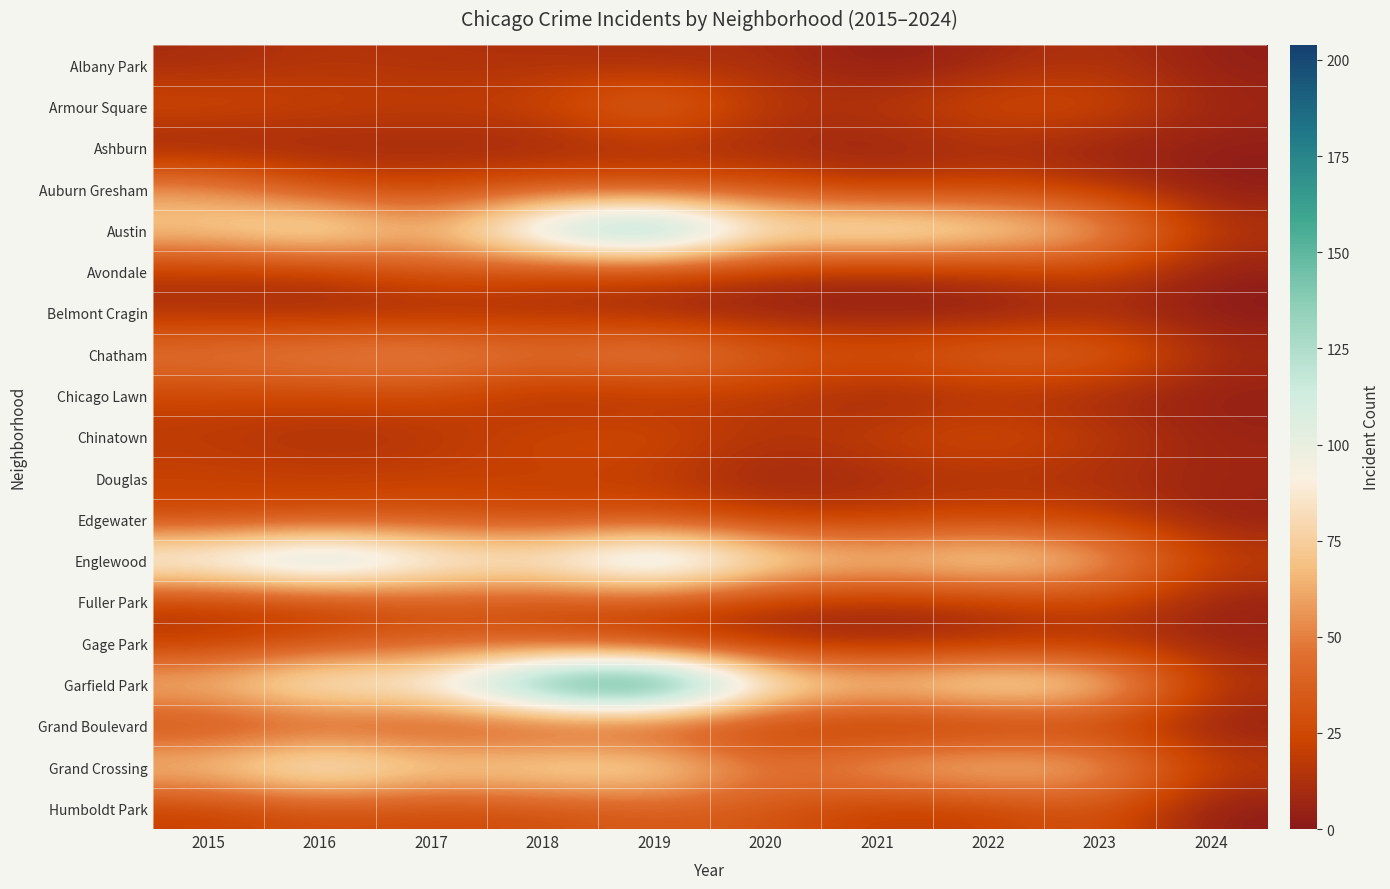

Rank the series at 2021 from lowest to highest value.

Albany Park, Belmont Cragin, Ashburn, Gage Park, Chicago Lawn, Avondale, Douglas, Fuller Park, Grand Boulevard, Auburn Gresham, Armour Square, Edgewater, Humboldt Park, Chinatown, Chatham, Grand Crossing, Englewood, Garfield Park, Austin